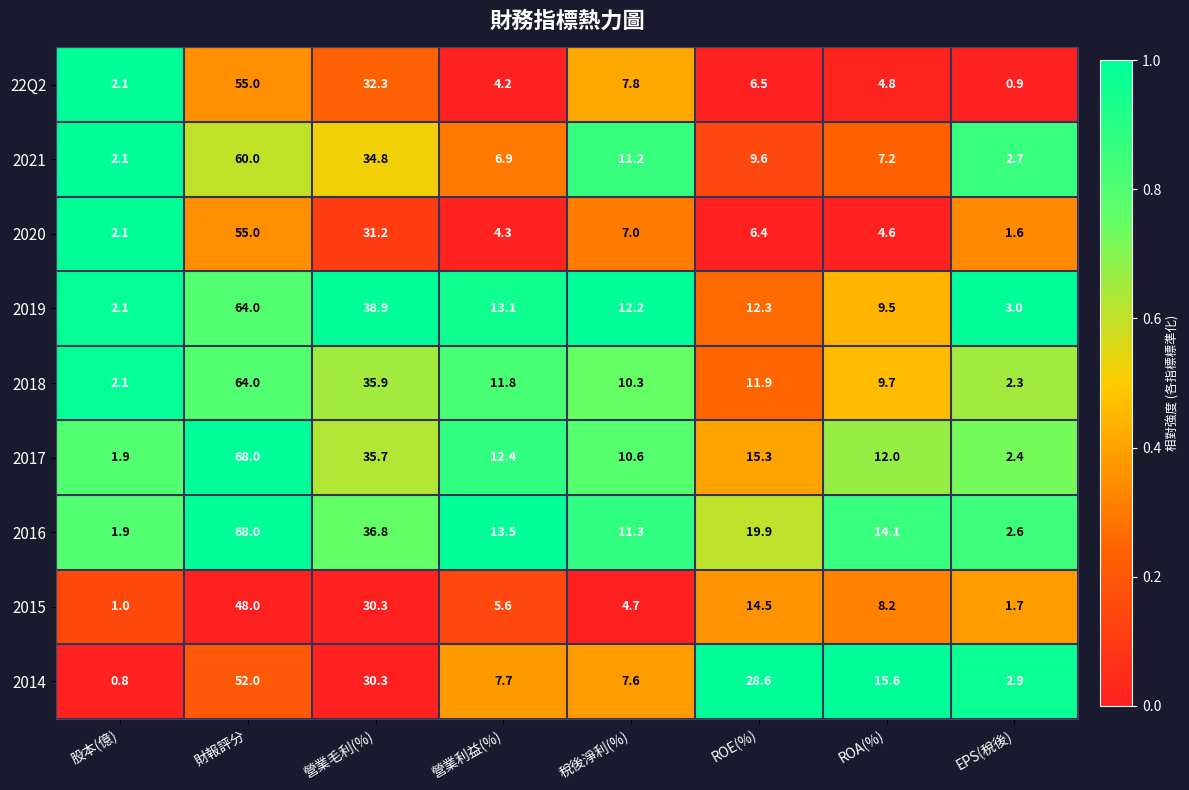

How many values in the 2021 series exceed 9?

4